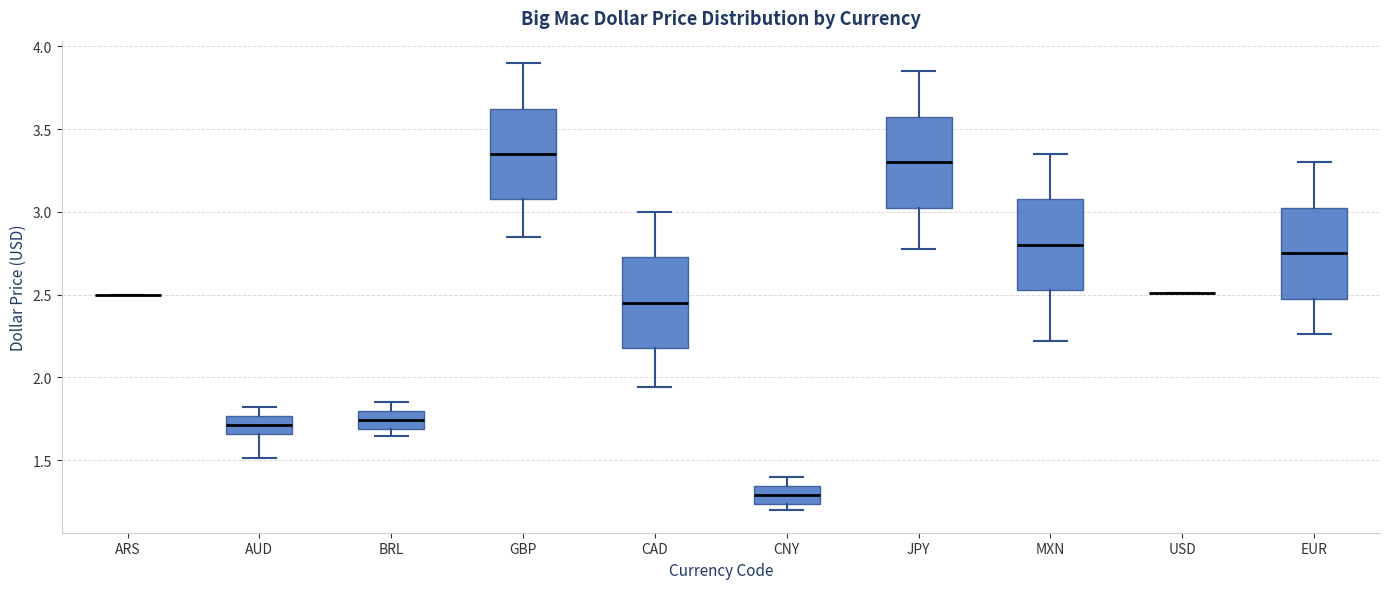

Reading left to right, read every box against the y-axis: the position of its median line, the range the box covers, and the ends of its whiskers. The values are not printed on the chart, so give them approximately, as read against the axis.

ARS: box collapsed to a line at 2.50, whiskers 2.50 to 2.50
AUD: median 1.70, box 1.65 to 1.75, whiskers 1.50 to 1.80
BRL: median 1.75, box 1.70 to 1.80, whiskers 1.65 to 1.85
GBP: median 3.35, box 3.10 to 3.65, whiskers 2.85 to 3.90
CAD: median 2.45, box 2.20 to 2.75, whiskers 1.95 to 3.00
CNY: median 1.30, box 1.25 to 1.35, whiskers 1.20 to 1.40
JPY: median 3.30, box 3.05 to 3.60, whiskers 2.75 to 3.85
MXN: median 2.80, box 2.55 to 3.10, whiskers 2.20 to 3.35
USD: box collapsed to a line at 2.50, whiskers 2.50 to 2.50
EUR: median 2.75, box 2.50 to 3.05, whiskers 2.25 to 3.30